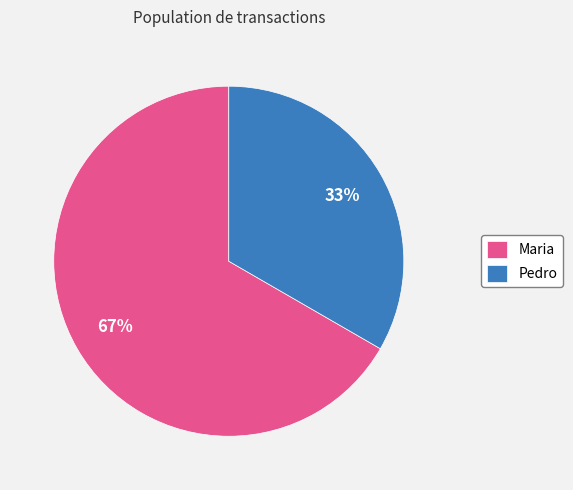

True or false: Pedro accounts for 33% of the total.

True